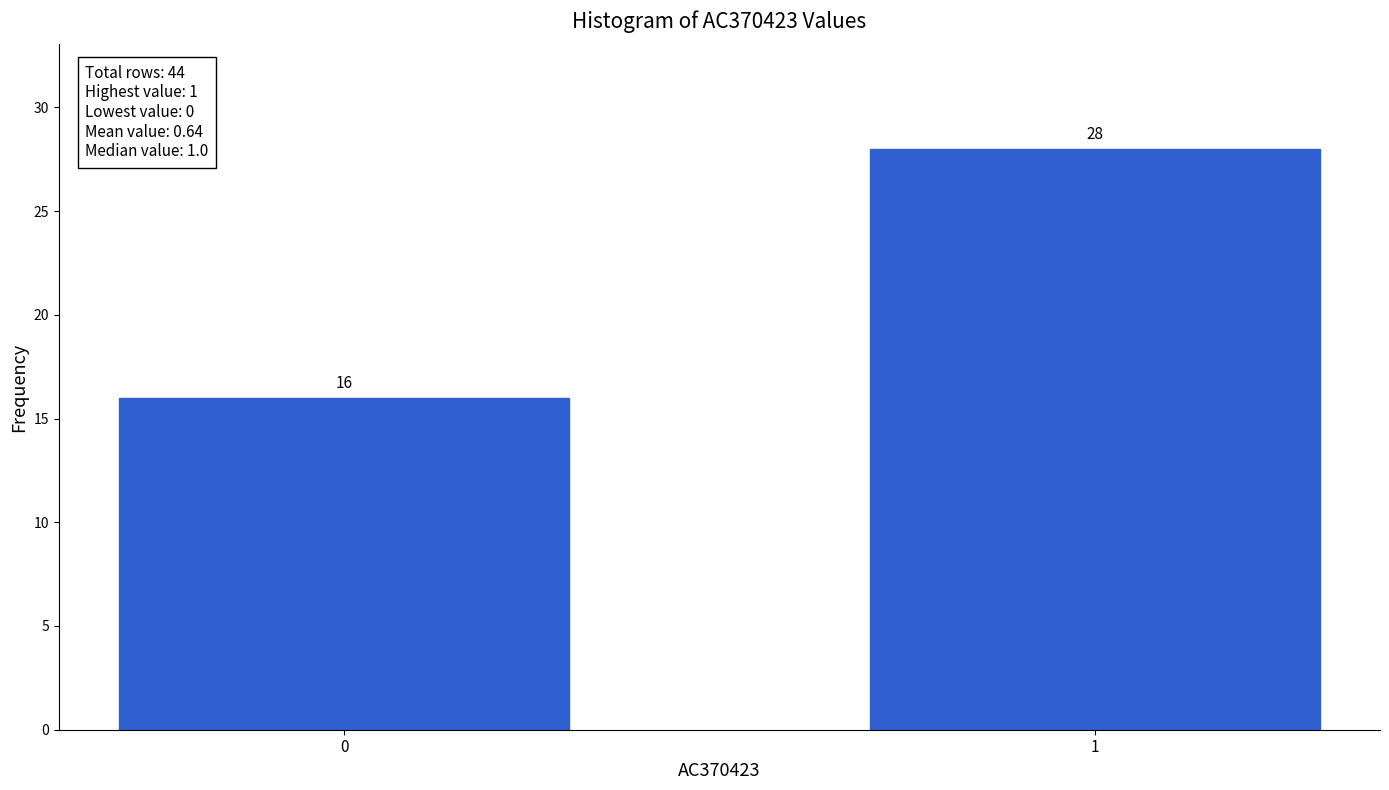

Reading right to left, extract all data points from this chart.

1=28	0=16